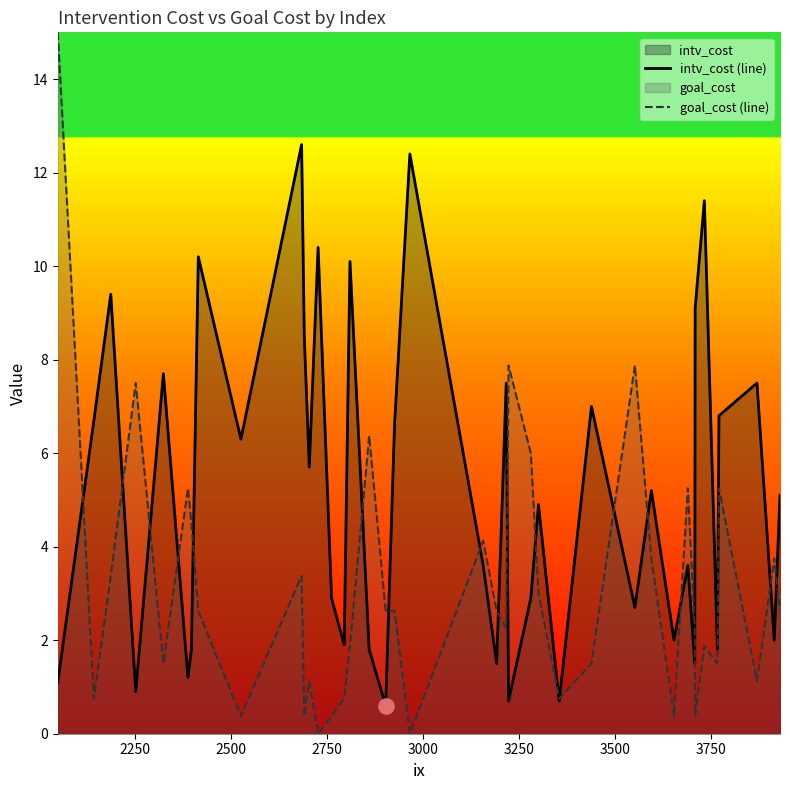

What is the maximum value for goal_cost (line)?

15.0